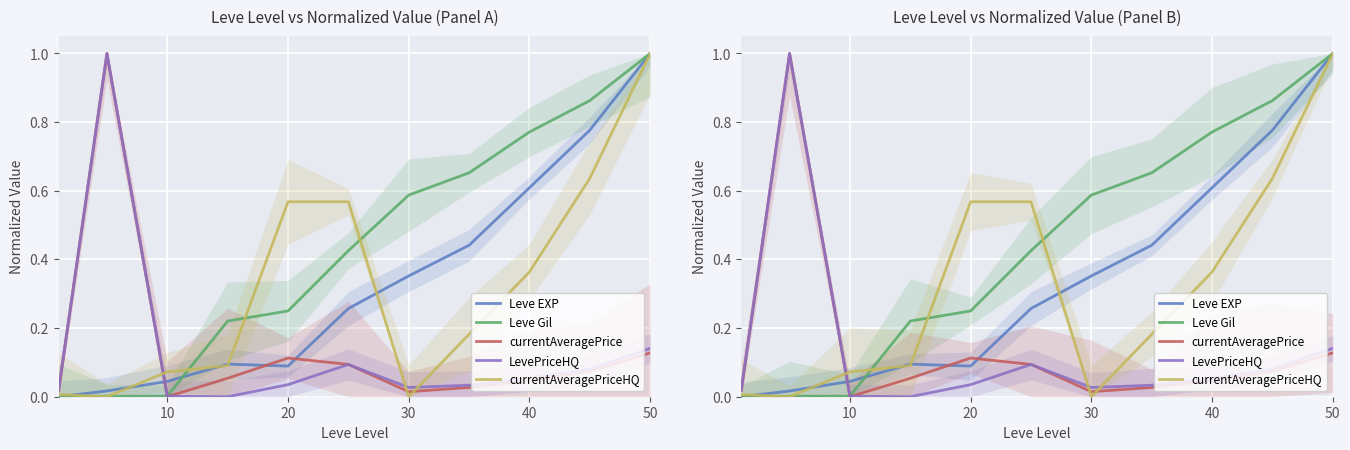

How many data points in LevePriceHQ are above 0?

10